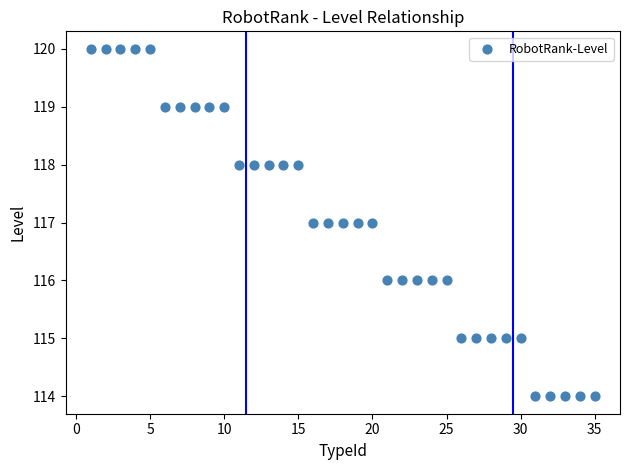

What is the range of X values (max minus min)?

34